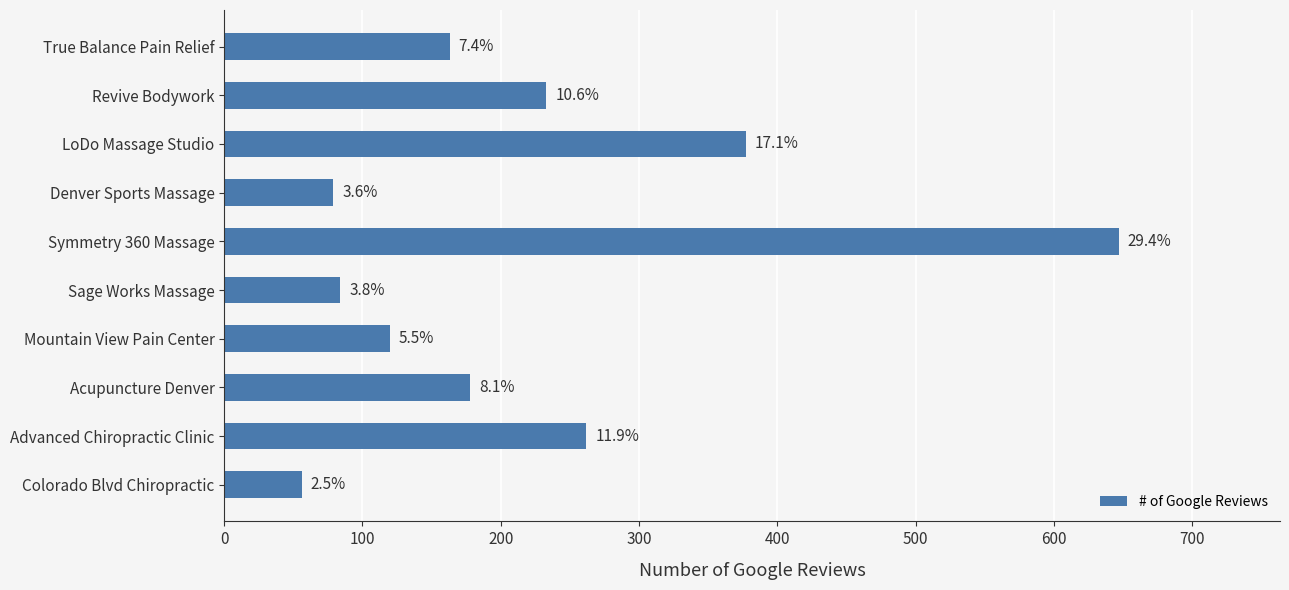

How many bars are there in total?

10